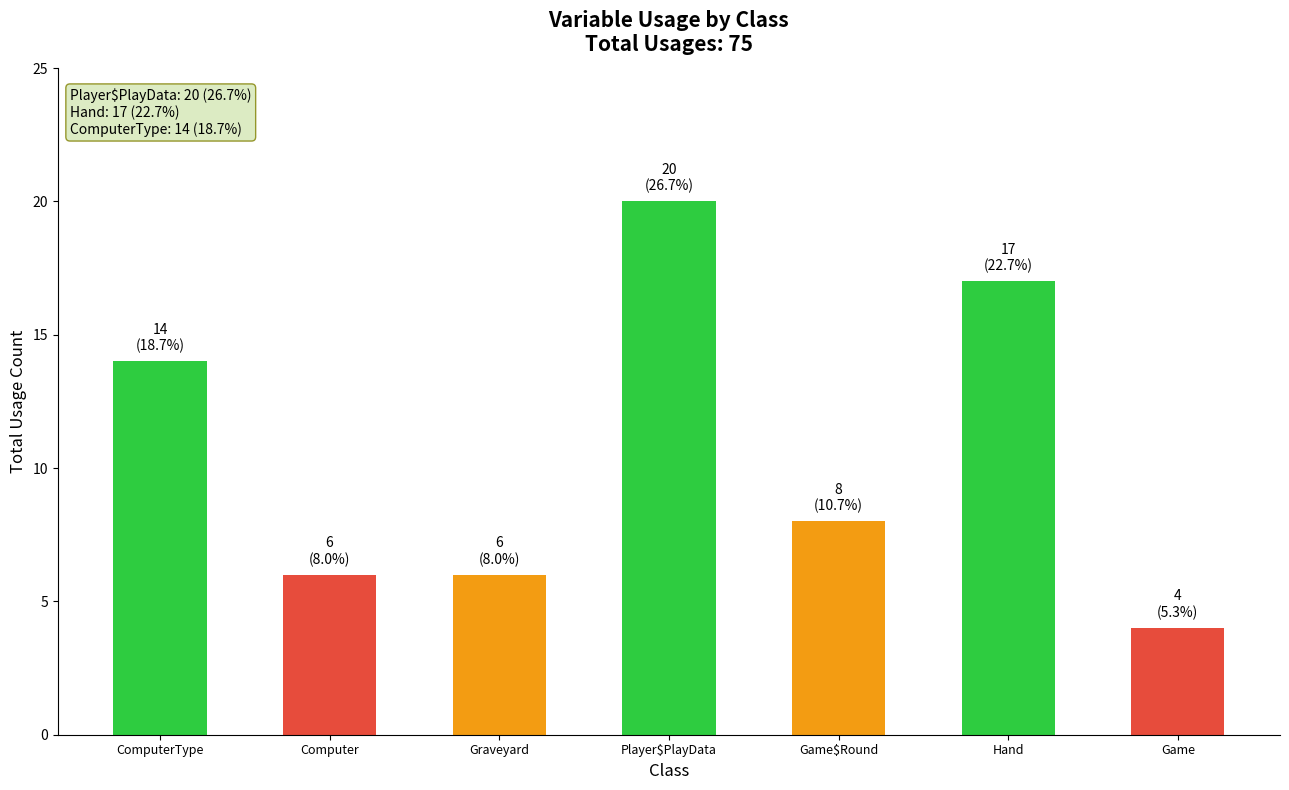

What is the average value?

11